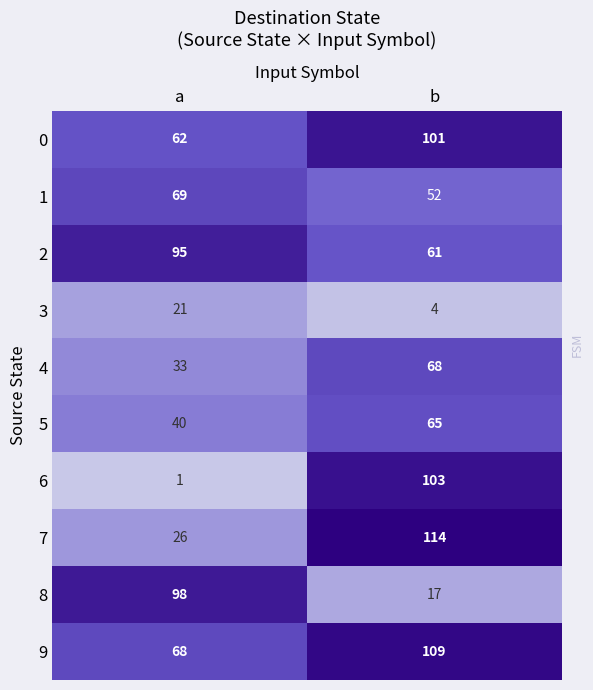

What is the spread (max minus min) of values at b?

110